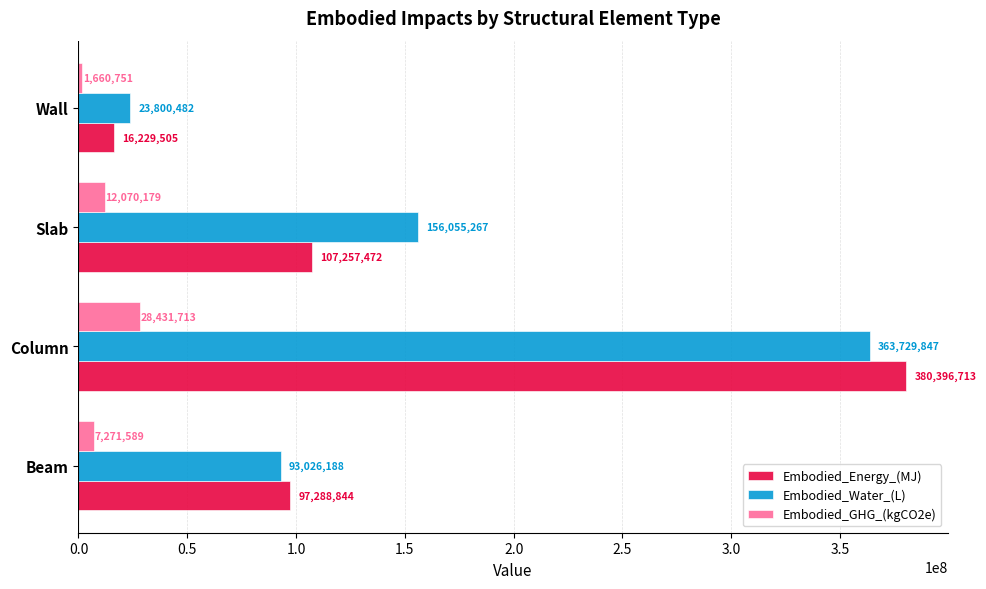

What is the highest value of the Embodied_Energy_(MJ) series?

380396713.2